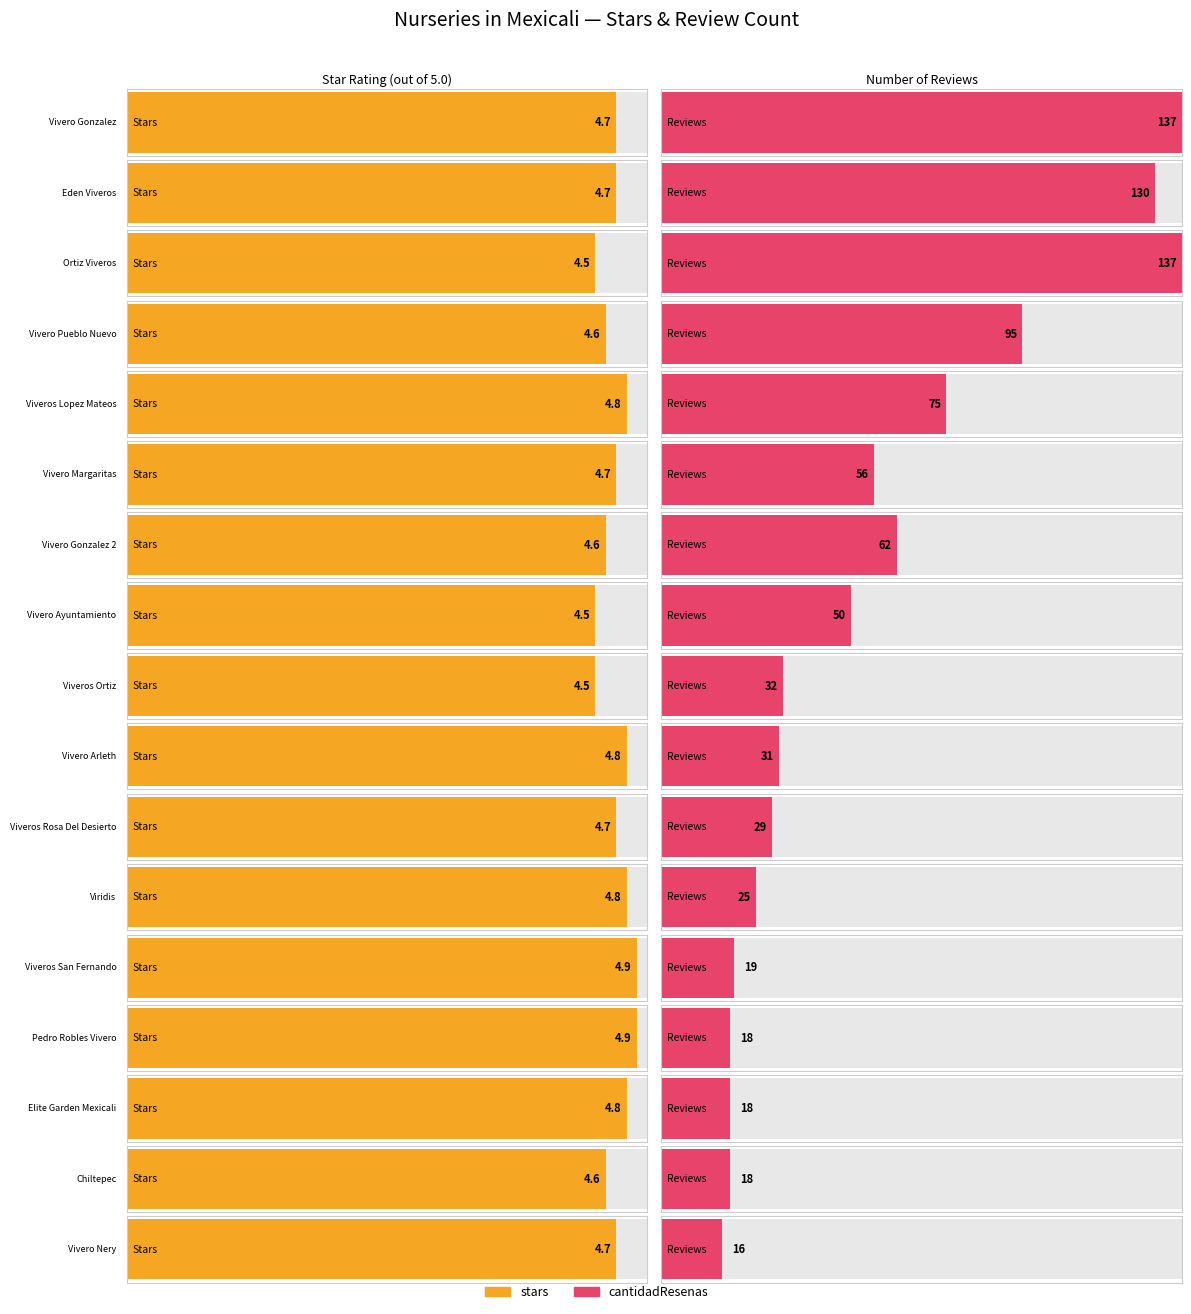

What position from the left is Vivero Gonzalez 2?

7